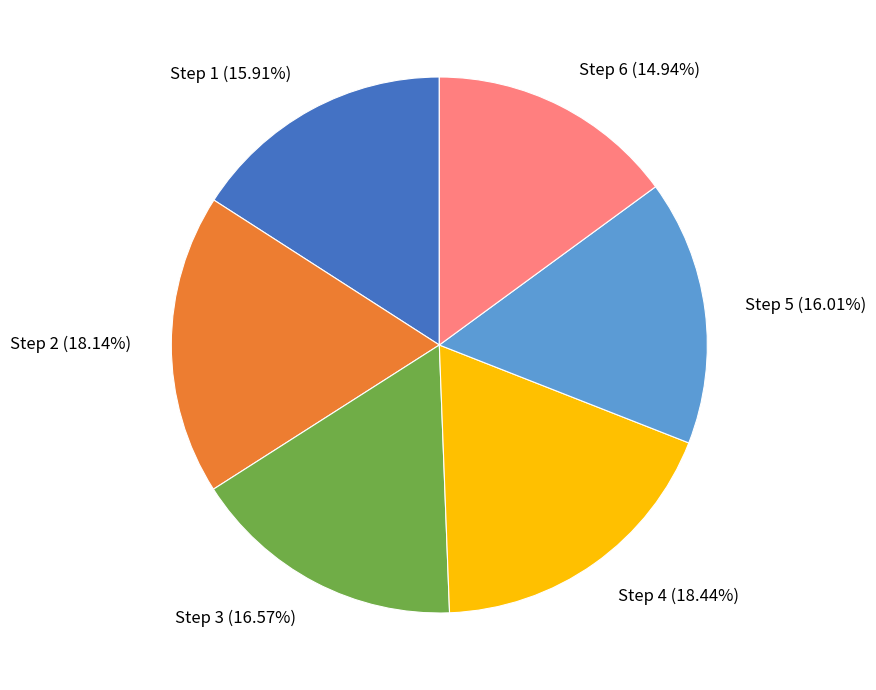

Which slice is the smallest?

Step 6 (14.94%)